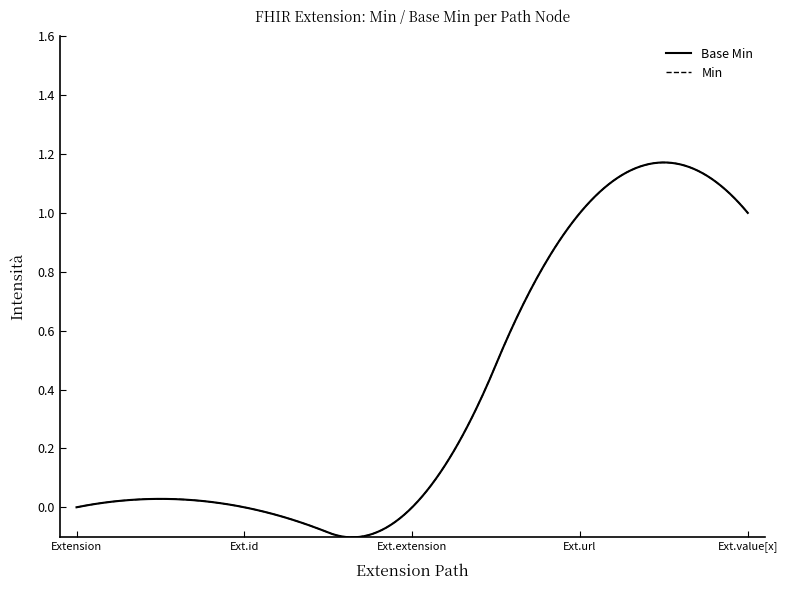

Does the chart have visible grid lines?

No